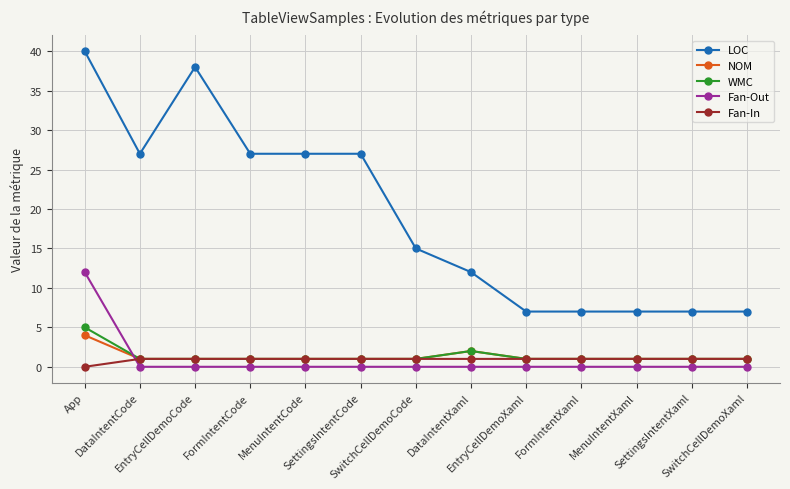

What is the total value across all series at DataIntentCode?

30